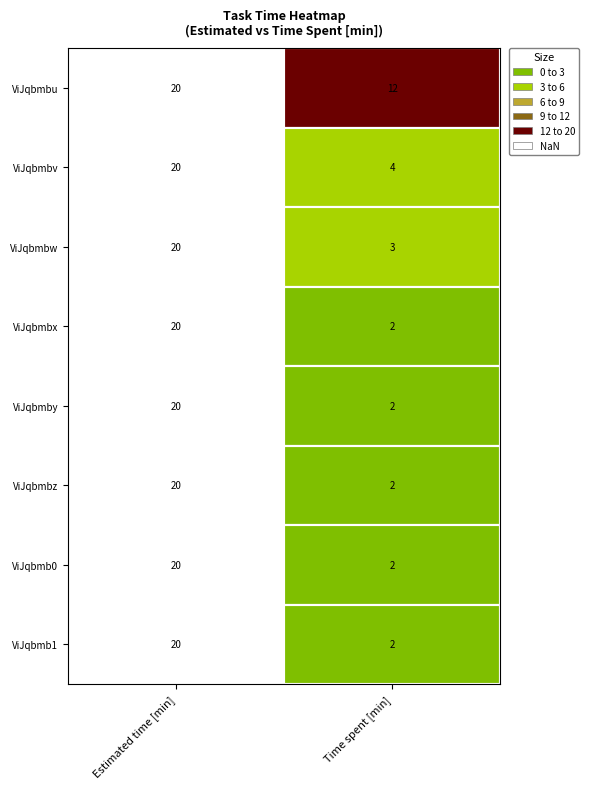

Reading left to right, transcribe all the data shown in this chart.

AYqiD0P5882CViJqbmbu: AYqiD0P5882CViJqbmbu=20	AYqiD0P5882CViJqbmbv=12
AYqiD0P5882CViJqbmbv: AYqiD0P5882CViJqbmbu=20	AYqiD0P5882CViJqbmbv=4
AYqiD0P5882CViJqbmbw: AYqiD0P5882CViJqbmbu=20	AYqiD0P5882CViJqbmbv=3
AYqiD0P5882CViJqbmbx: AYqiD0P5882CViJqbmbu=20	AYqiD0P5882CViJqbmbv=2
AYqiD0P5882CViJqbmby: AYqiD0P5882CViJqbmbu=20	AYqiD0P5882CViJqbmbv=2
AYqiD0P5882CViJqbmbz: AYqiD0P5882CViJqbmbu=20	AYqiD0P5882CViJqbmbv=2
AYqiD0P5882CViJqbmb0: AYqiD0P5882CViJqbmbu=20	AYqiD0P5882CViJqbmbv=2
AYqiD0P5882CViJqbmb1: AYqiD0P5882CViJqbmbu=20	AYqiD0P5882CViJqbmbv=2